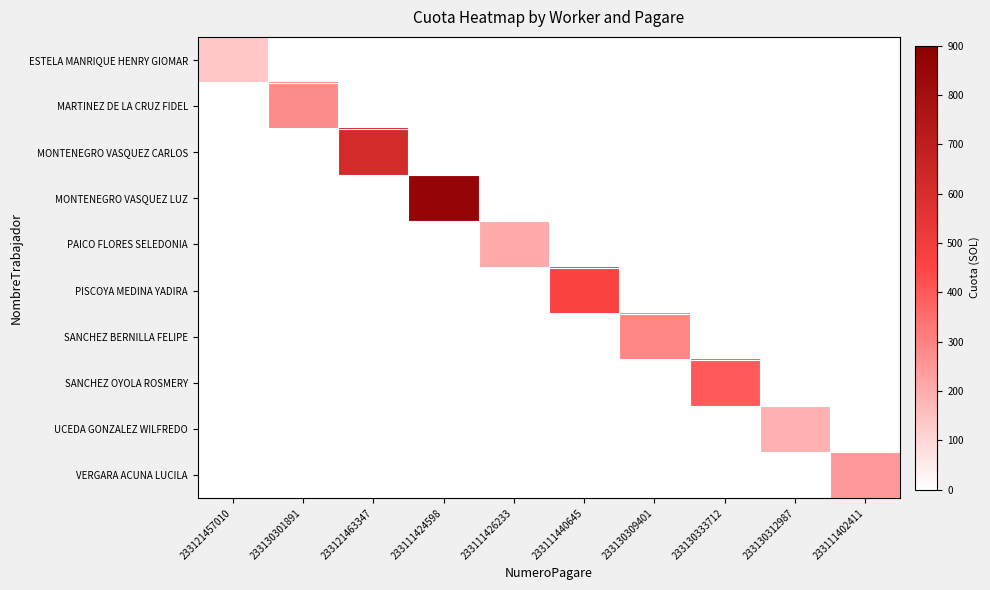

Rank the series by their maximum value, from lowest to highest.

ESTELA MANRIQUE HENRY GIOMAR, UCEDA GONZALEZ WILFREDO, PAICO FLORES SELEDONIA, VERGARA ACUNA LUCILA, MARTINEZ DE LA CRUZ FIDEL, SANCHEZ BERNILLA FELIPE, SANCHEZ OYOLA ROSMERY, PISCOYA MEDINA YADIRA, MONTENEGRO VASQUEZ CARLOS, MONTENEGRO VASQUEZ LUZ